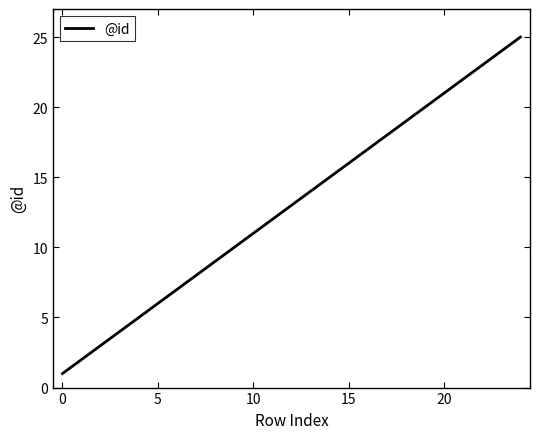

What is the difference between the maximum and minimum values?

24